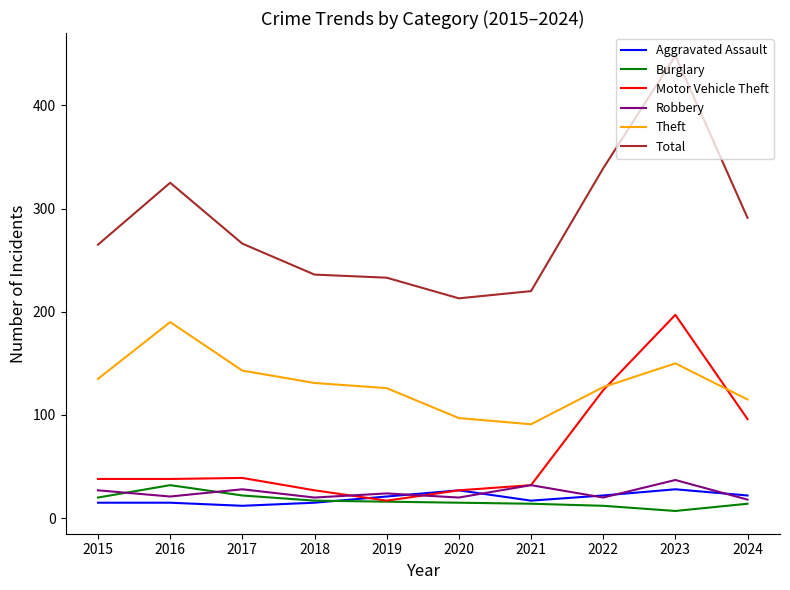

What is the sum of all Total values?

2836